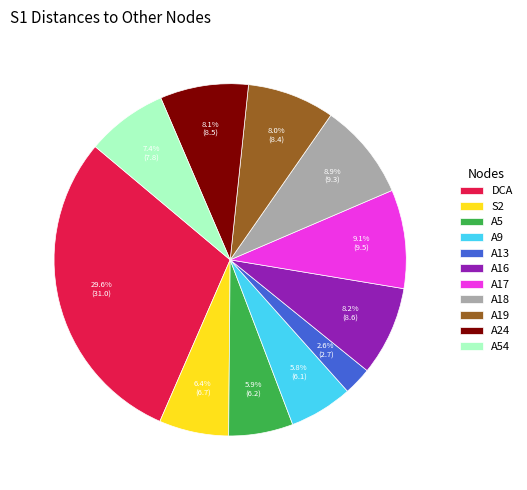

Does A54 account for over 50% of the chart?

No